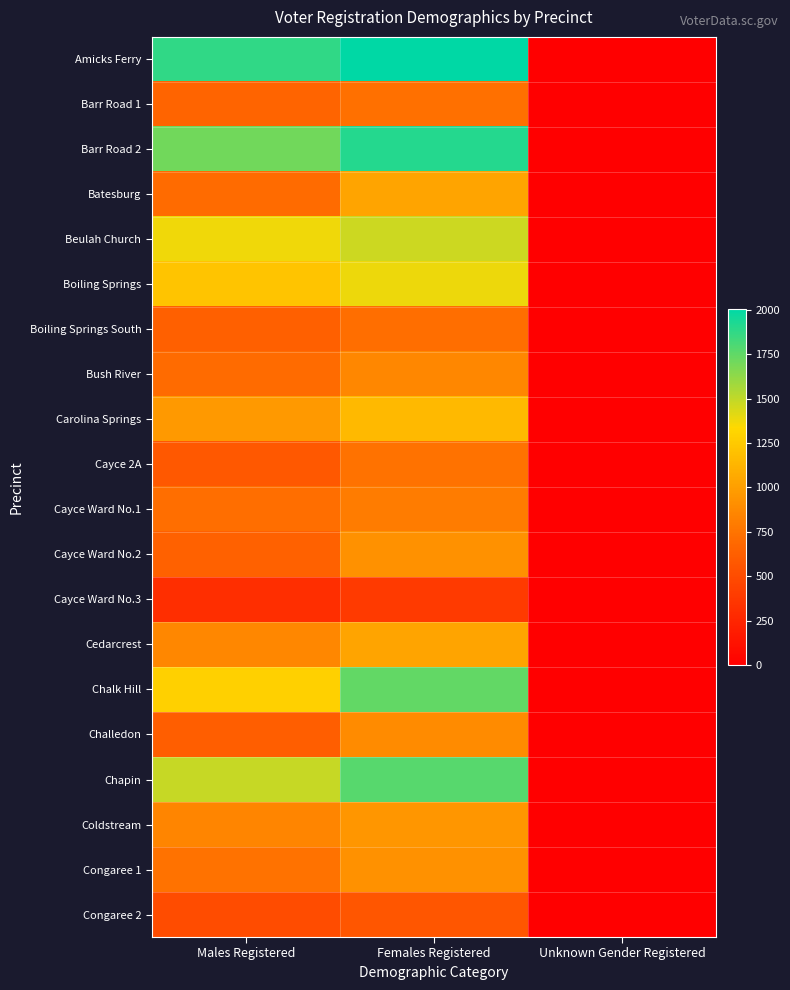

Reading right to left, list all the values displayed in this chart.

Amicks Ferry: Unknown Gender Registered=1	Females Registered=2005	Males Registered=1873
Barr Road 1: Unknown Gender Registered=1	Females Registered=735	Males Registered=661
Barr Road 2: Unknown Gender Registered=1	Females Registered=1906	Males Registered=1707
Batesburg: Unknown Gender Registered=1	Females Registered=1027	Males Registered=698
Beulah Church: Unknown Gender Registered=1	Females Registered=1469	Males Registered=1377
Boiling Springs: Unknown Gender Registered=0	Females Registered=1382	Males Registered=1221
Boiling Springs South: Unknown Gender Registered=0	Females Registered=717	Males Registered=630
Bush River: Unknown Gender Registered=0	Females Registered=868	Males Registered=703
Carolina Springs: Unknown Gender Registered=0	Females Registered=1155	Males Registered=966
Cayce 2A: Unknown Gender Registered=0	Females Registered=738	Males Registered=582
Cayce Ward No.1: Unknown Gender Registered=0	Females Registered=805	Males Registered=713
Cayce Ward No.2: Unknown Gender Registered=0	Females Registered=924	Males Registered=637
Cayce Ward No.3: Unknown Gender Registered=0	Females Registered=384	Males Registered=306
Cedarcrest: Unknown Gender Registered=0	Females Registered=1032	Males Registered=865
Chalk Hill: Unknown Gender Registered=0	Females Registered=1746	Males Registered=1289
Challedon: Unknown Gender Registered=0	Females Registered=892	Males Registered=624
Chapin: Unknown Gender Registered=2	Females Registered=1774	Males Registered=1486
Coldstream: Unknown Gender Registered=0	Females Registered=952	Males Registered=847
Congaree 1: Unknown Gender Registered=0	Females Registered=919	Males Registered=739
Congaree 2: Unknown Gender Registered=0	Females Registered=569	Males Registered=504